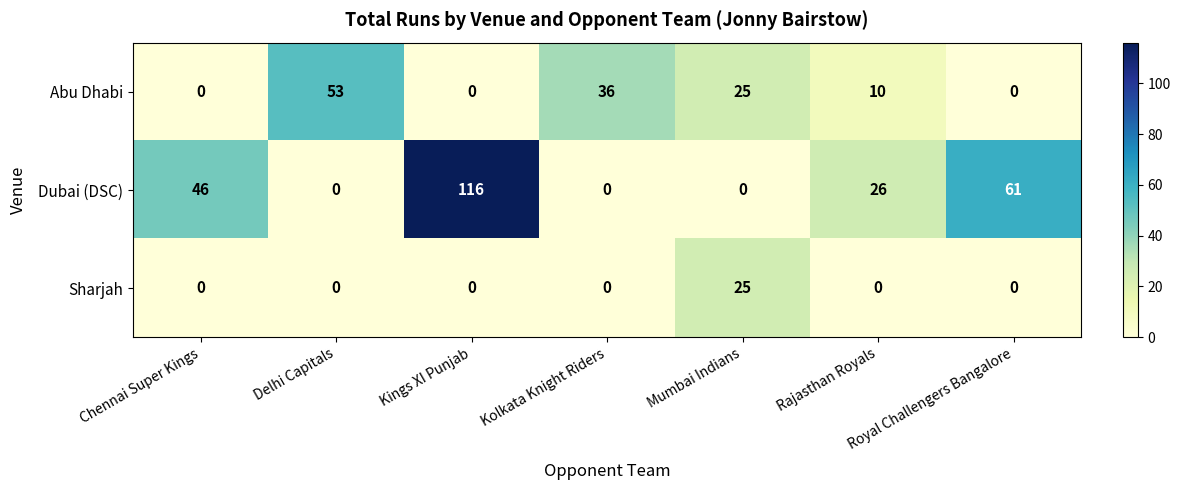

The Sharjah series shows 13 at Mumbai Indians. True or false?

False